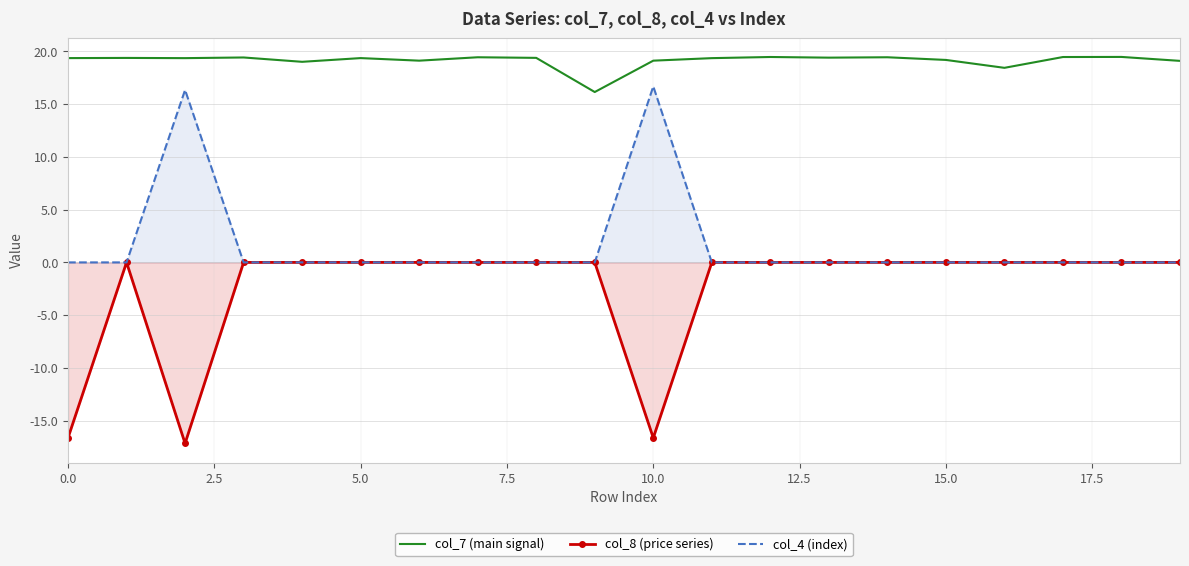

What is the difference between the highest and lowest values at 5.0?

19.4